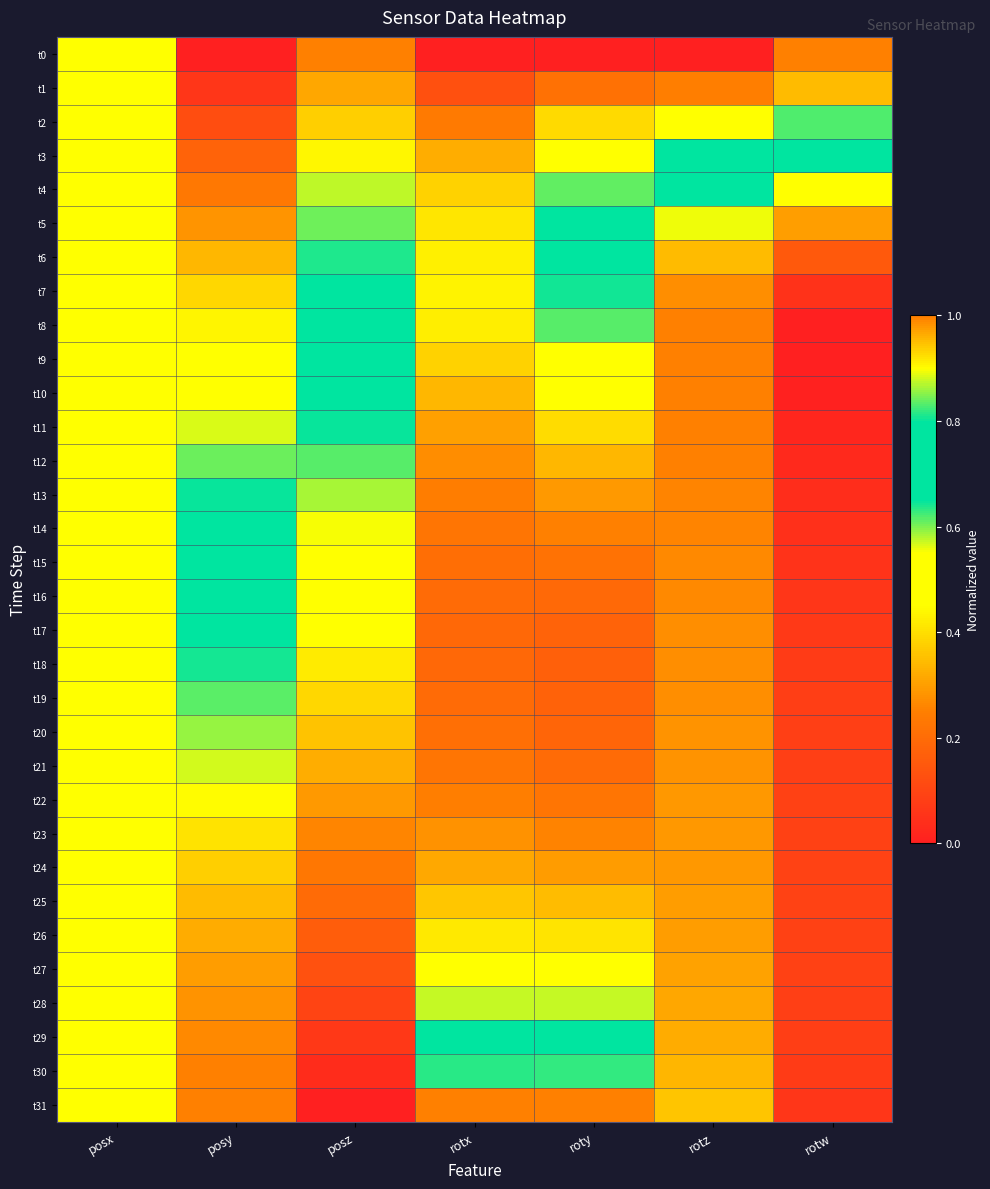

What is the total value across all series at posy?

20.8